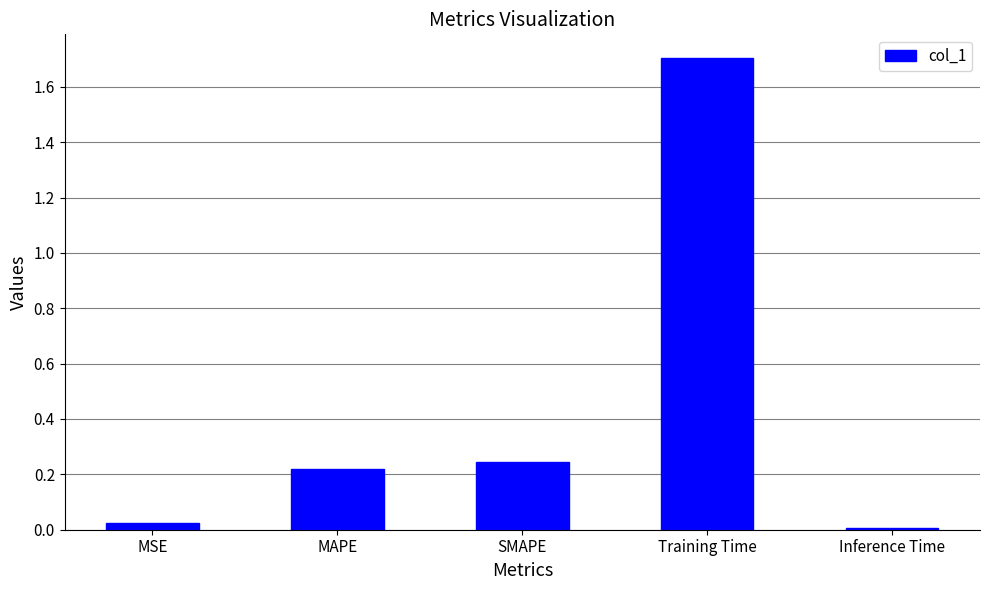

What is the sum of the values at MSE and Training Time?

1.7